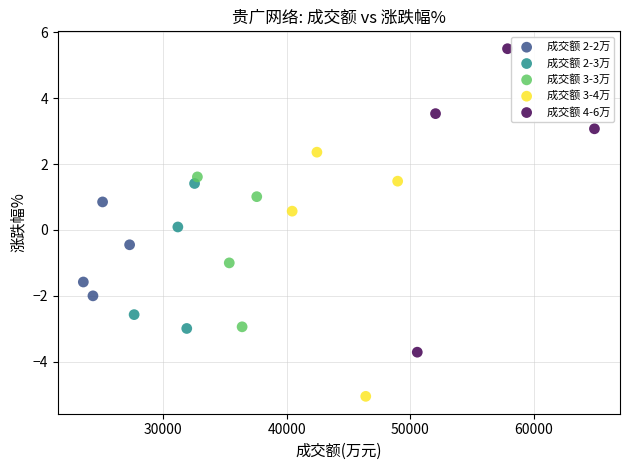

Which series contains the highest Y value?

成交额 4-6万